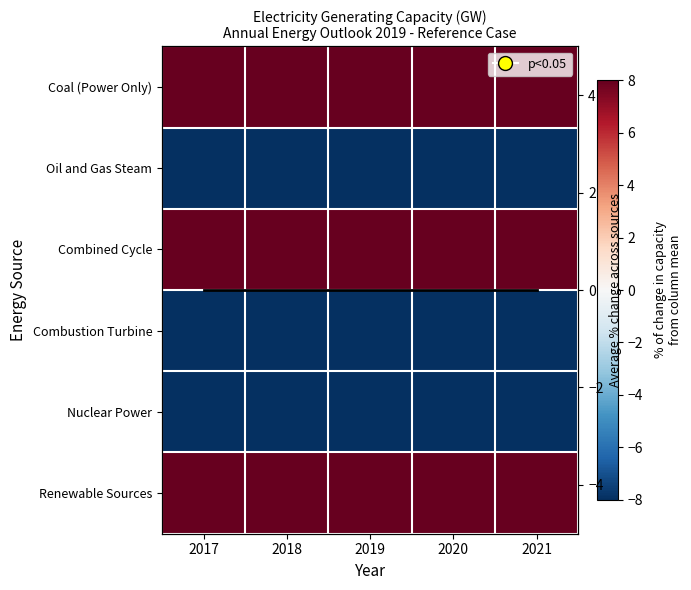

Is the value of Average % change at 2018 greater than the value of Combustion Turbine at 2021?

Yes